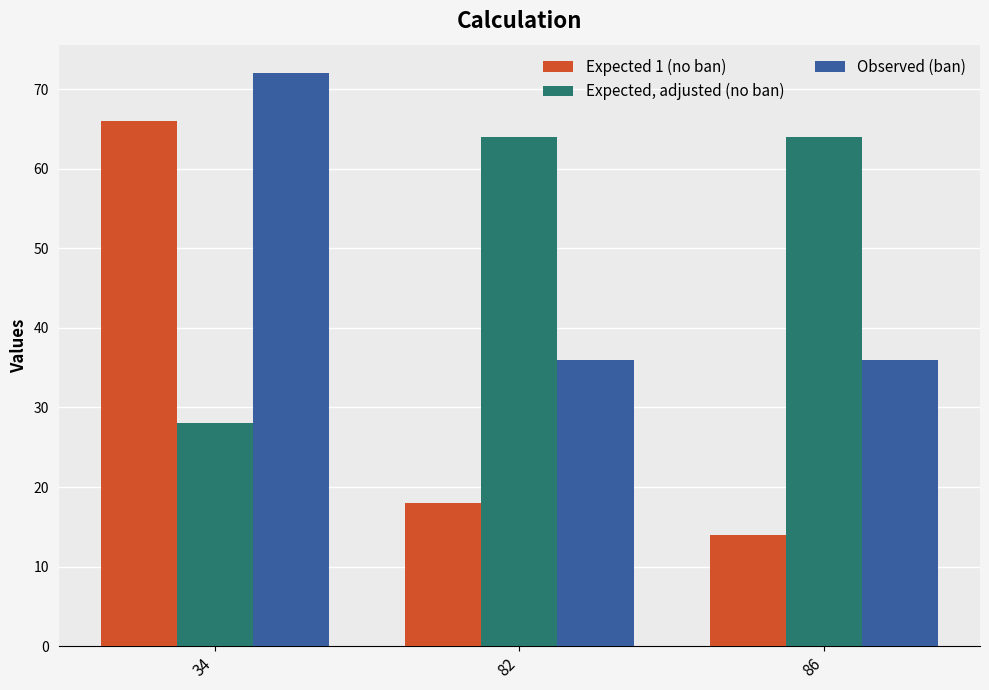

What are all the series names shown in the legend?

Expected 1 (no ban), Expected, adjusted (no ban), Observed (ban)